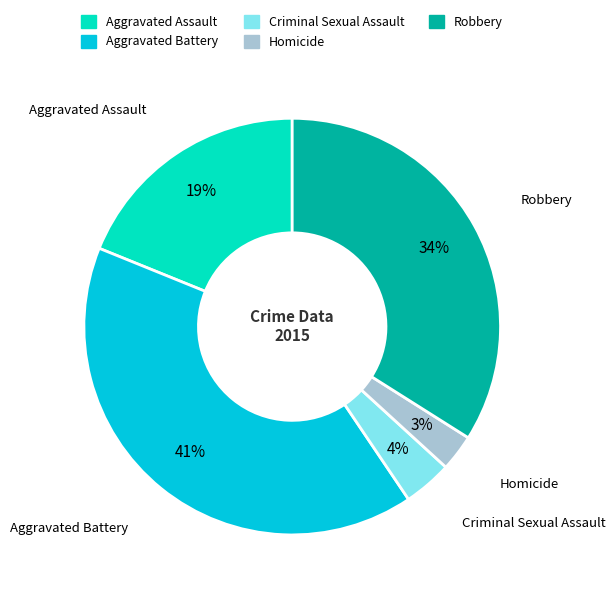

Do Robbery and Aggravated Assault together represent more than half of the pie?

Yes